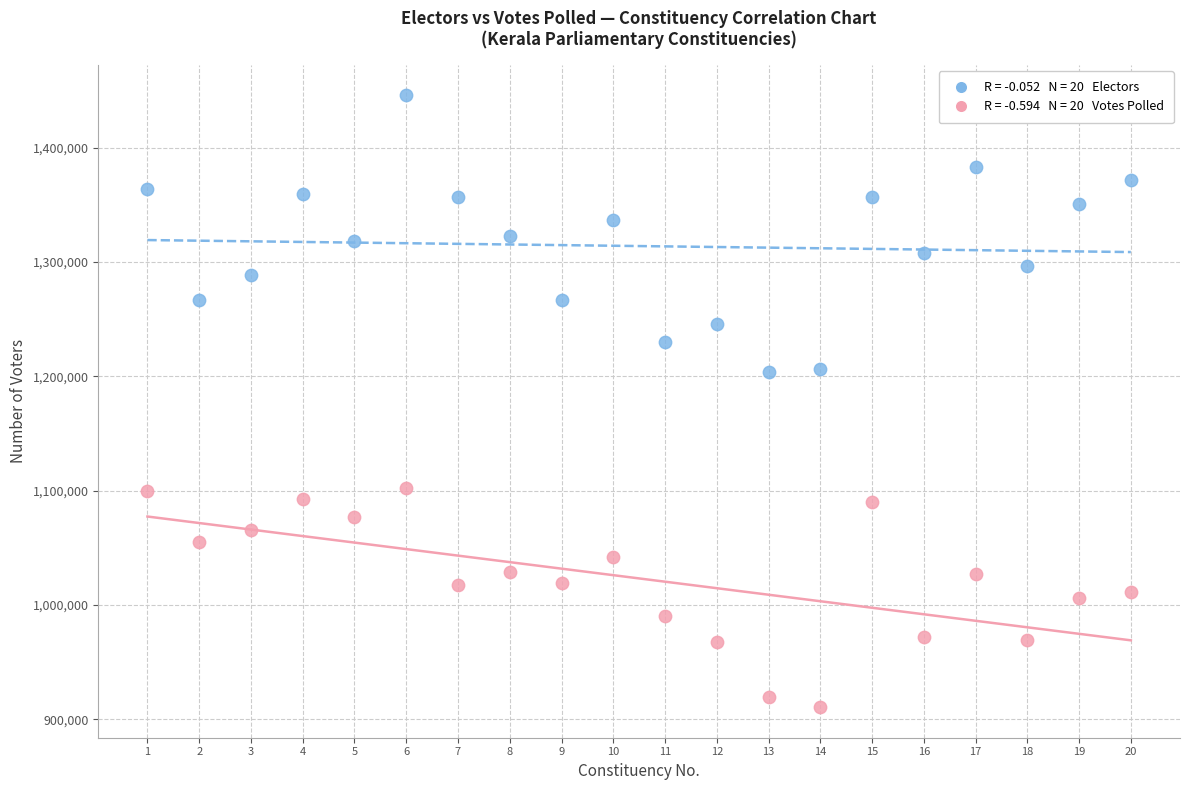

Across all data points, what is the range of Y values (max minus min)?

535112